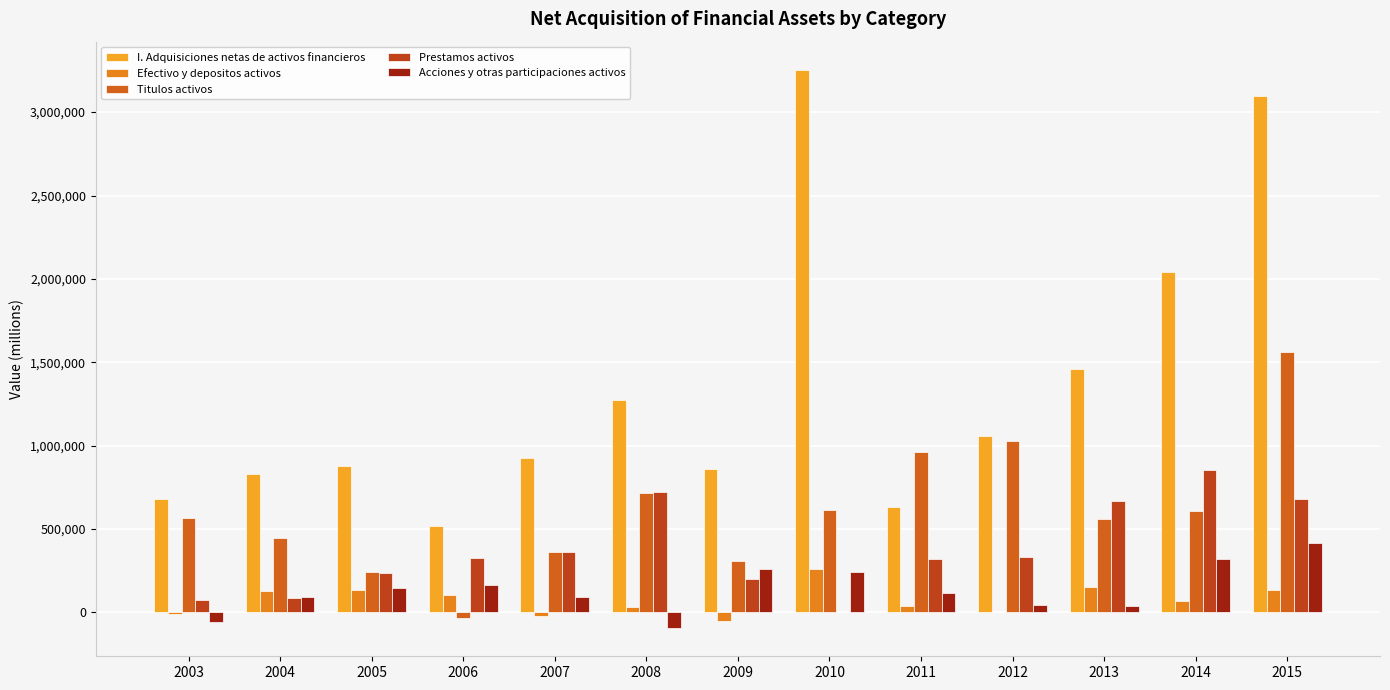

Which series has the largest range (max minus min)?

I. Adquisiciones netas de activos financieros